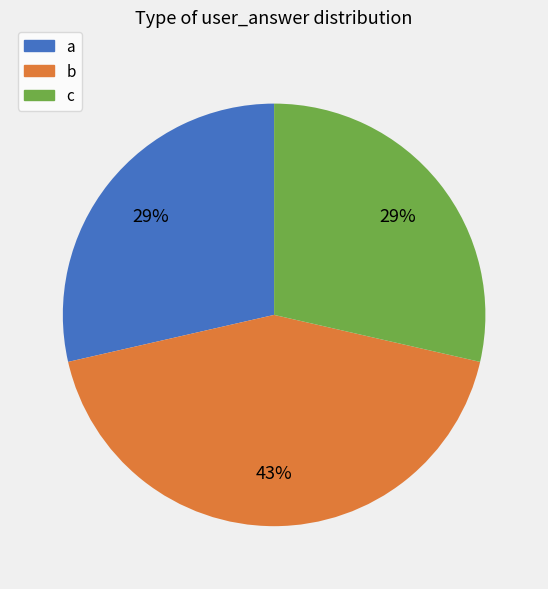

Which category has the biggest portion of the pie?

b